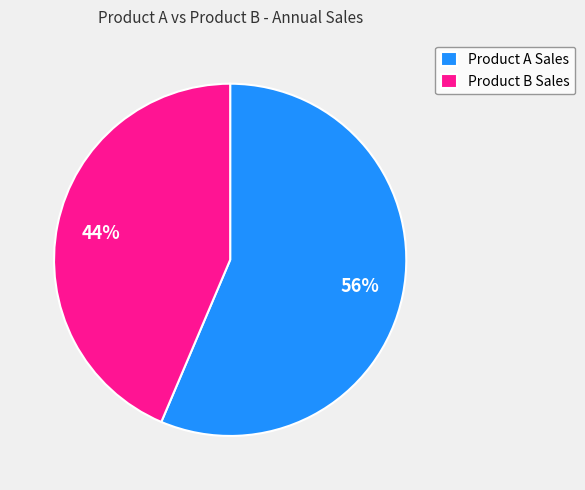

Count the number of slices in the pie.

2